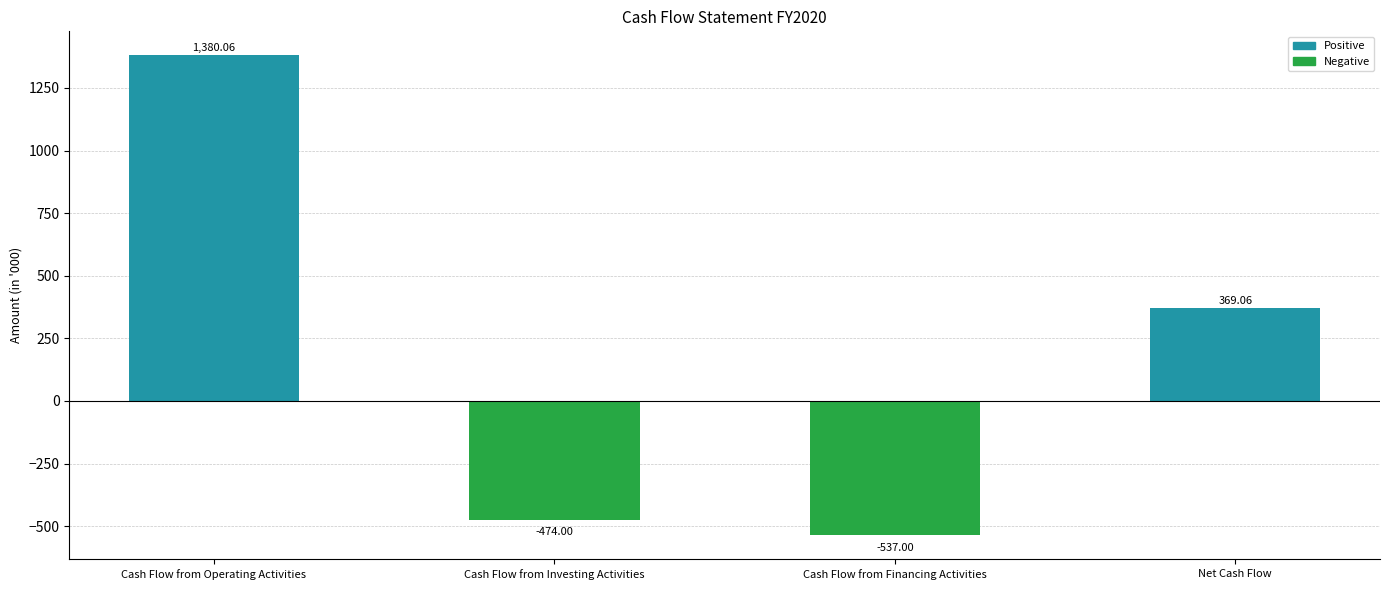

Is it true that the value at Net Cash Flow is 215.0?

False